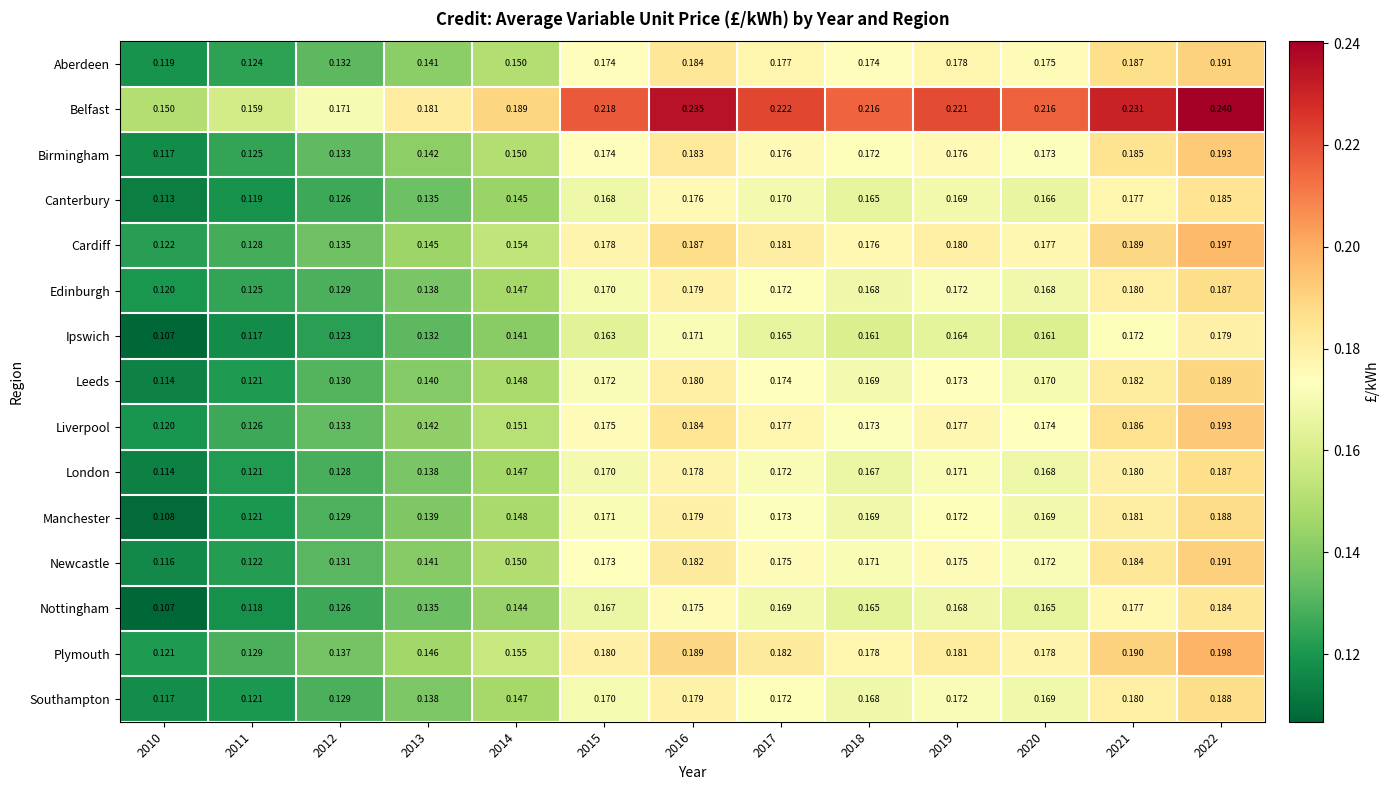

Which series has the widest spread of values?

Belfast